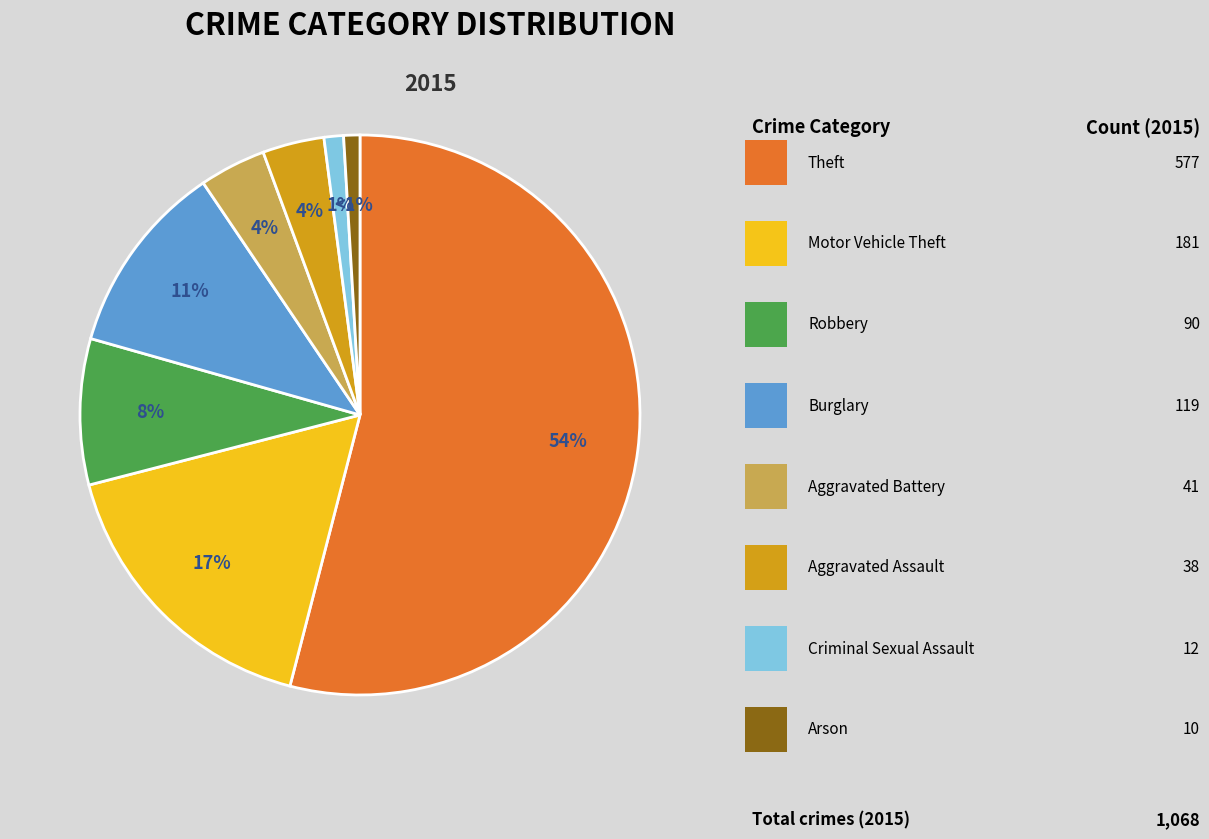

How many slices are in this pie chart?

8